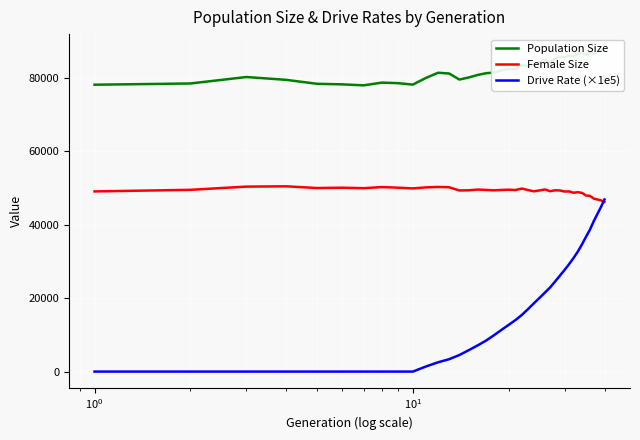

What is the maximum value for Drive Rate (×1e5)?

46882.1